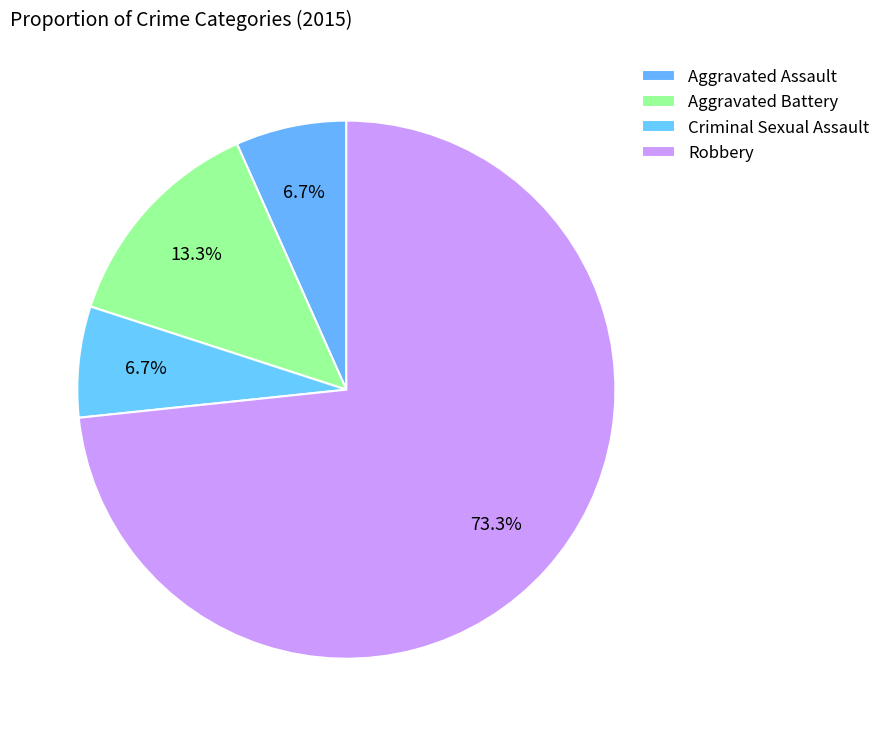

Which has a higher value, Criminal Sexual Assault or Aggravated Battery?

Aggravated Battery